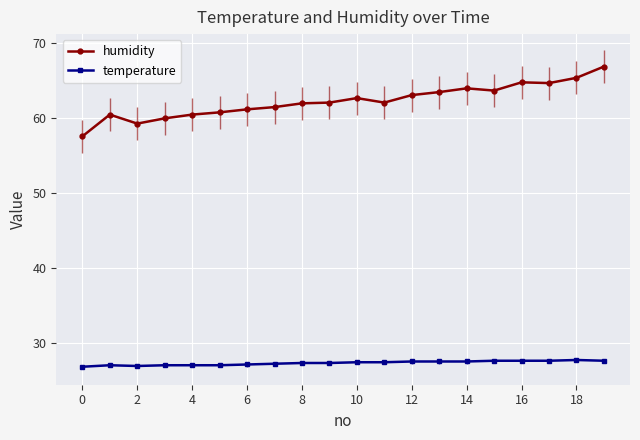

Which series has the largest total across all categories?

humidity